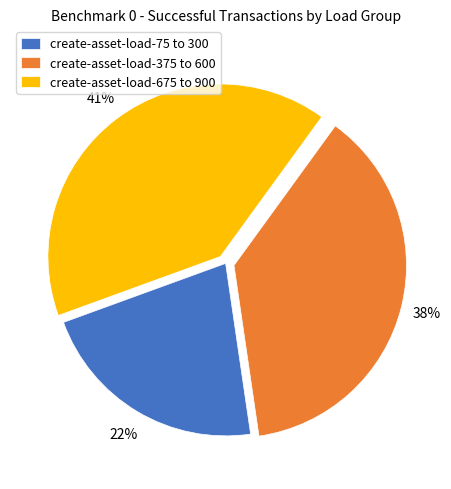

To the nearest percent, what percentage of the pie is create-asset-load-75 to 300?

22%